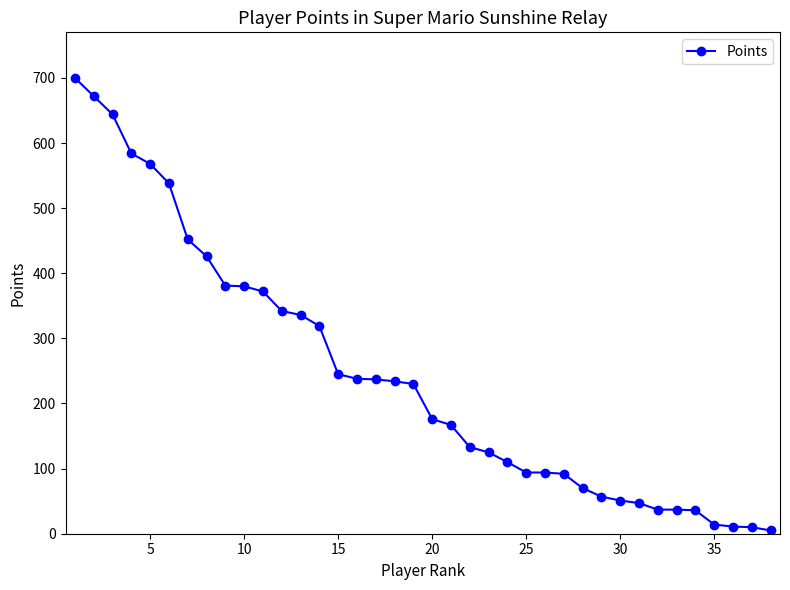

What is the average value?

244